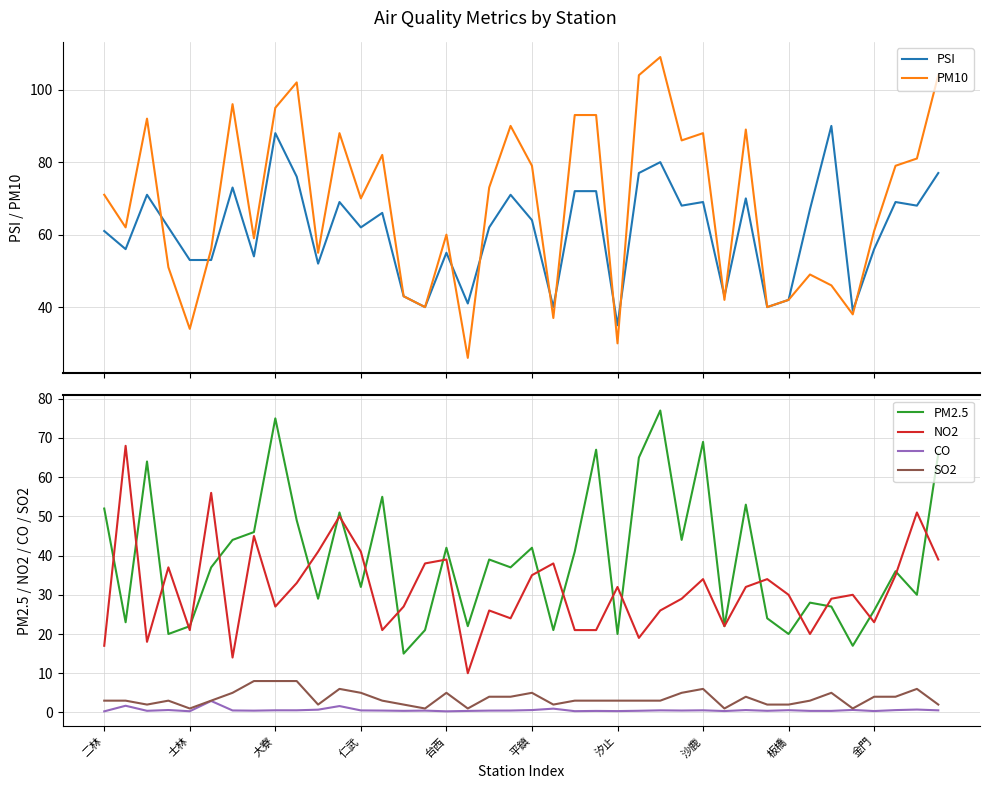

The CO series shows 0.5 at 19. True or false?

True